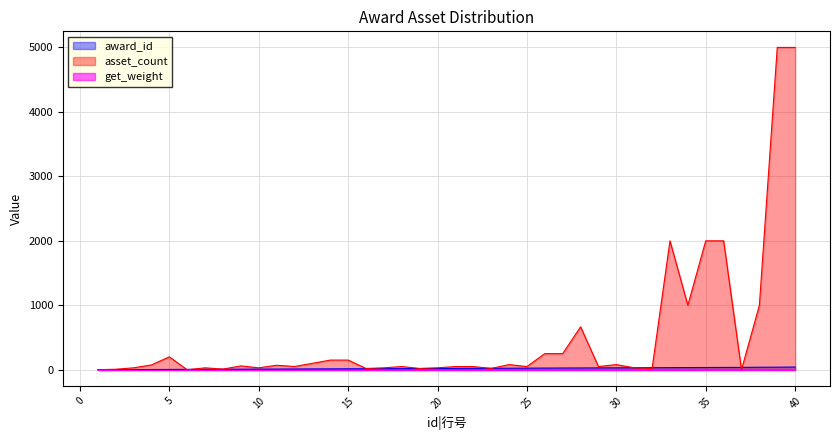

Does the chart display data point markers on the line(s)?

No